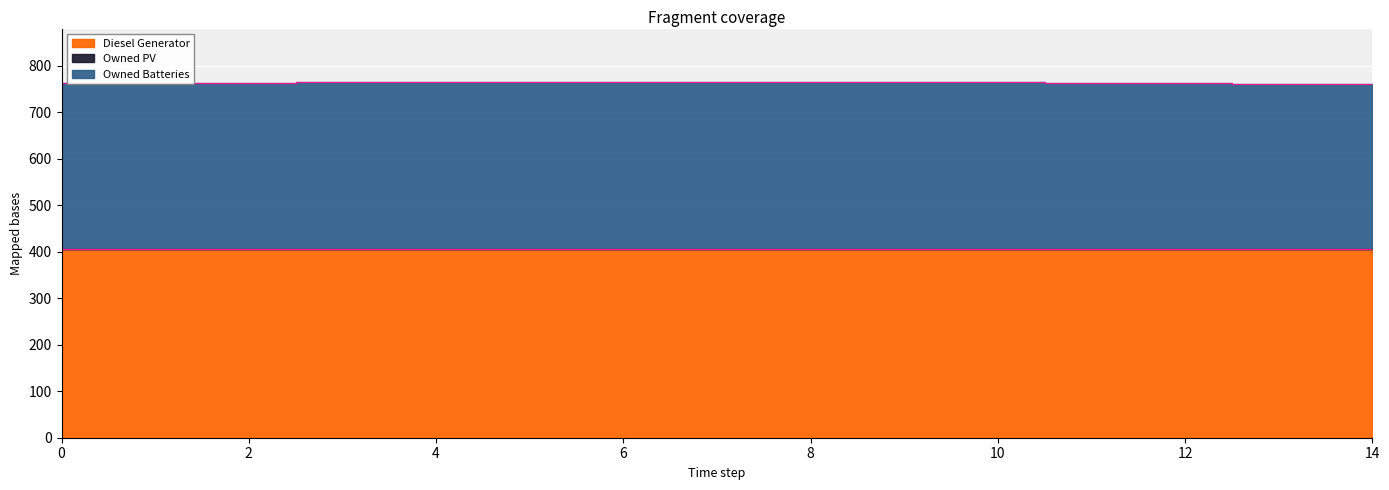

Does the chart display data point markers on the line(s)?

No